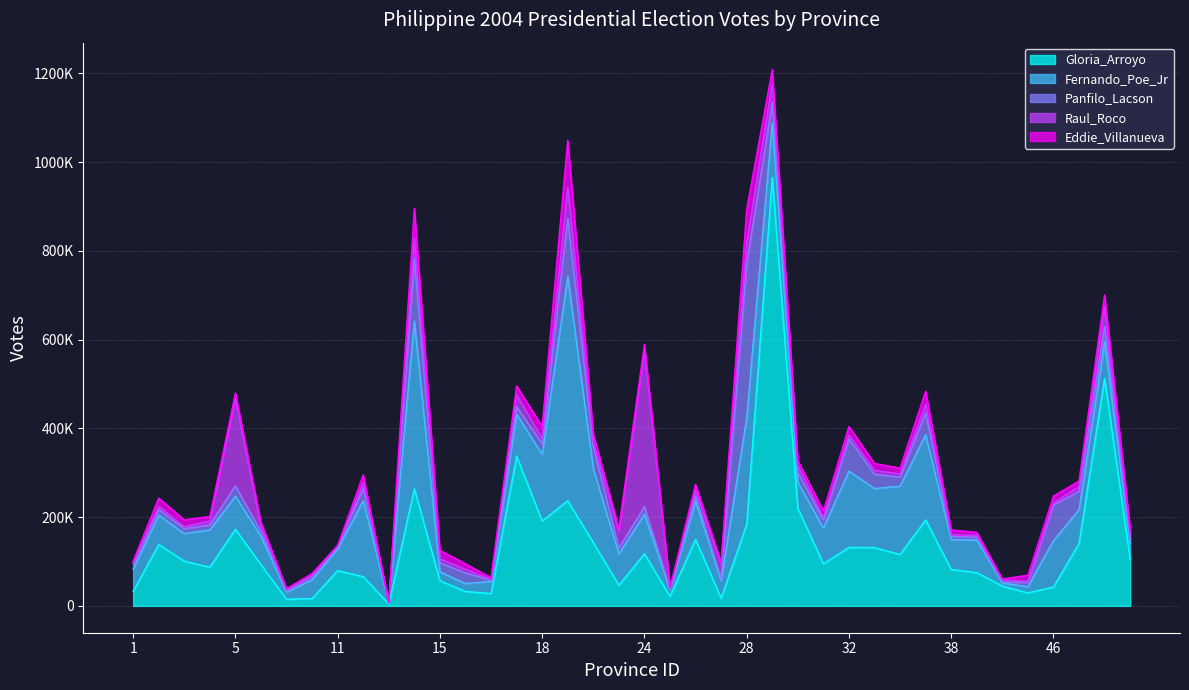

What position from the left is 8?

8